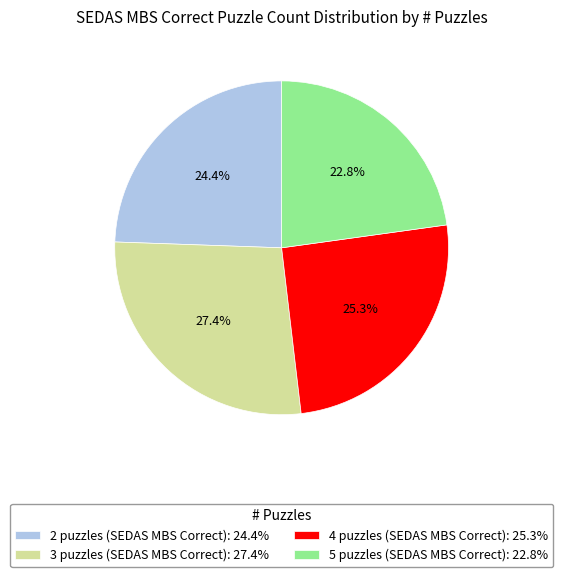

How many segments does this pie chart have?

4